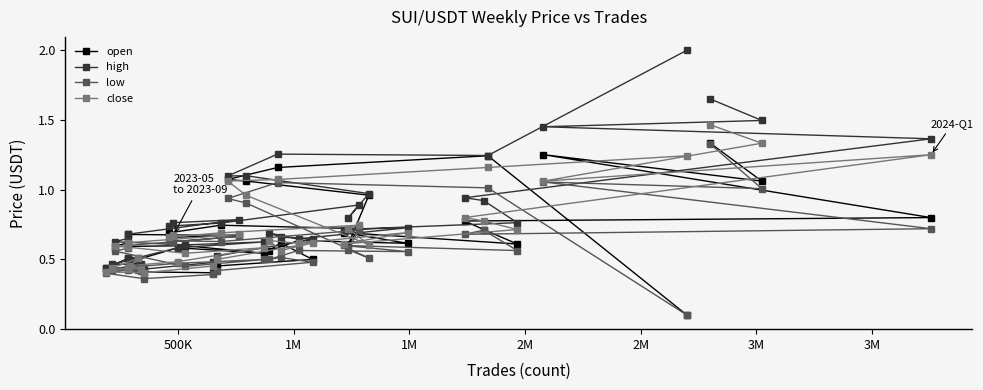

What is the value of the open point at the 18th from the left?

0.6